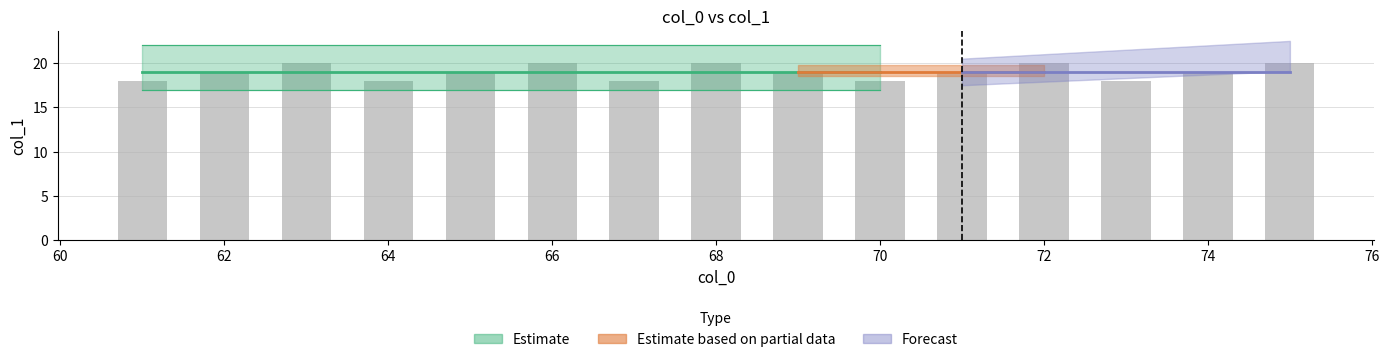

What is the average value?

19